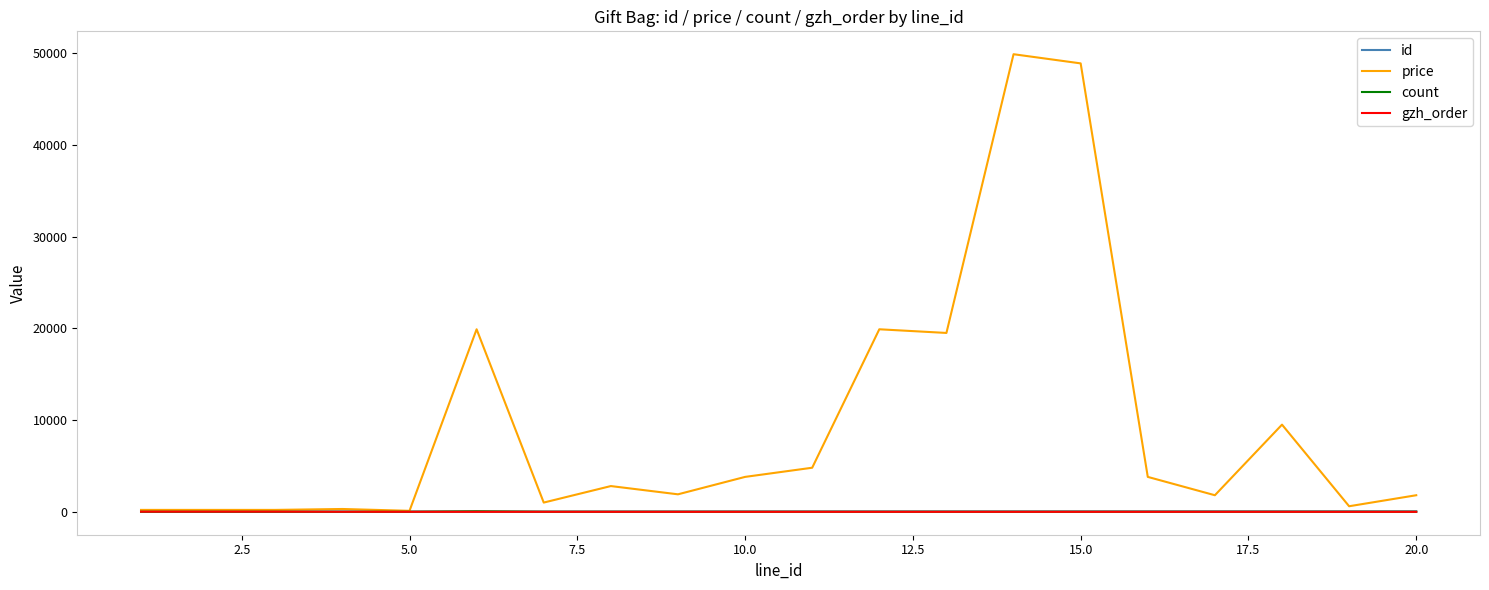

Which series has the widest spread of values?

price